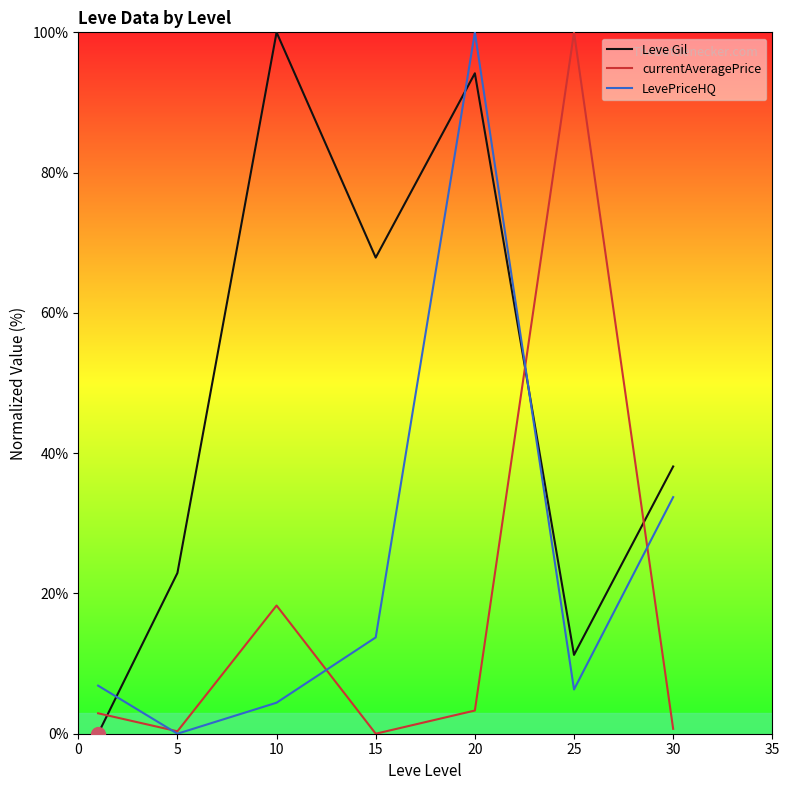

What is the maximum value for currentAveragePrice?

100.0